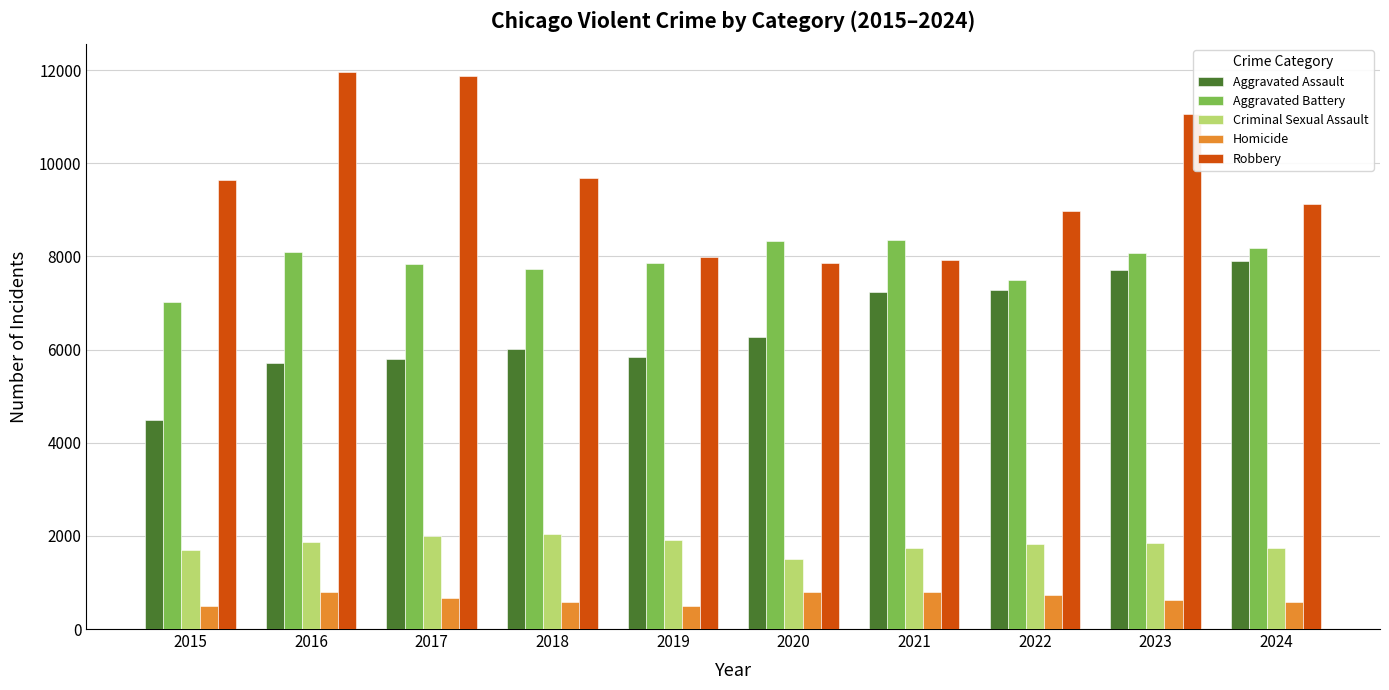

Are the bars grouped side by side (vs. stacked)?

Yes